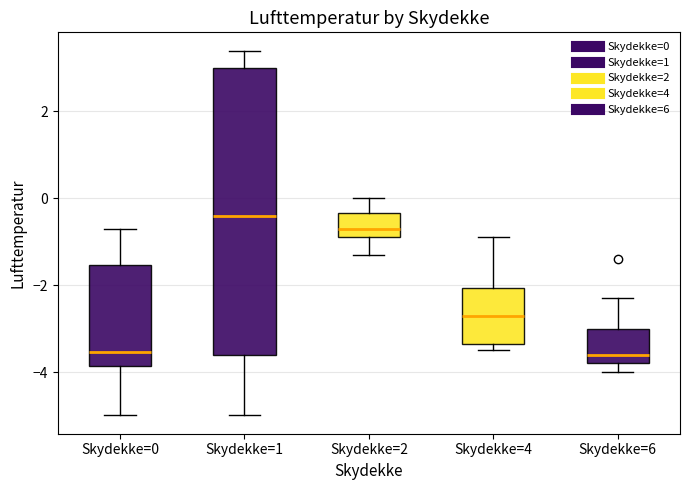

Reading left to right, read every box against the y-axis: the position of its median line, the range the box covers, and the ends of its whiskers. The values are not printed on the chart, so give them approximately, as read against the axis.

Skydekke=0: median -3.6, box -3.8 to -1.6, whiskers -5.0 to -0.6
Skydekke=1: median -0.4, box -3.6 to 3.0, whiskers -5.0 to 3.4
Skydekke=2: median -0.6, box -0.8 to -0.4, whiskers -1.2 to 0.0
Skydekke=4: median -2.6, box -3.4 to -2.0, whiskers -3.4 (just below the box's lower edge) to -0.8
Skydekke=6: median -3.6, box -3.8 to -3.0, whiskers -4.0 to -2.2